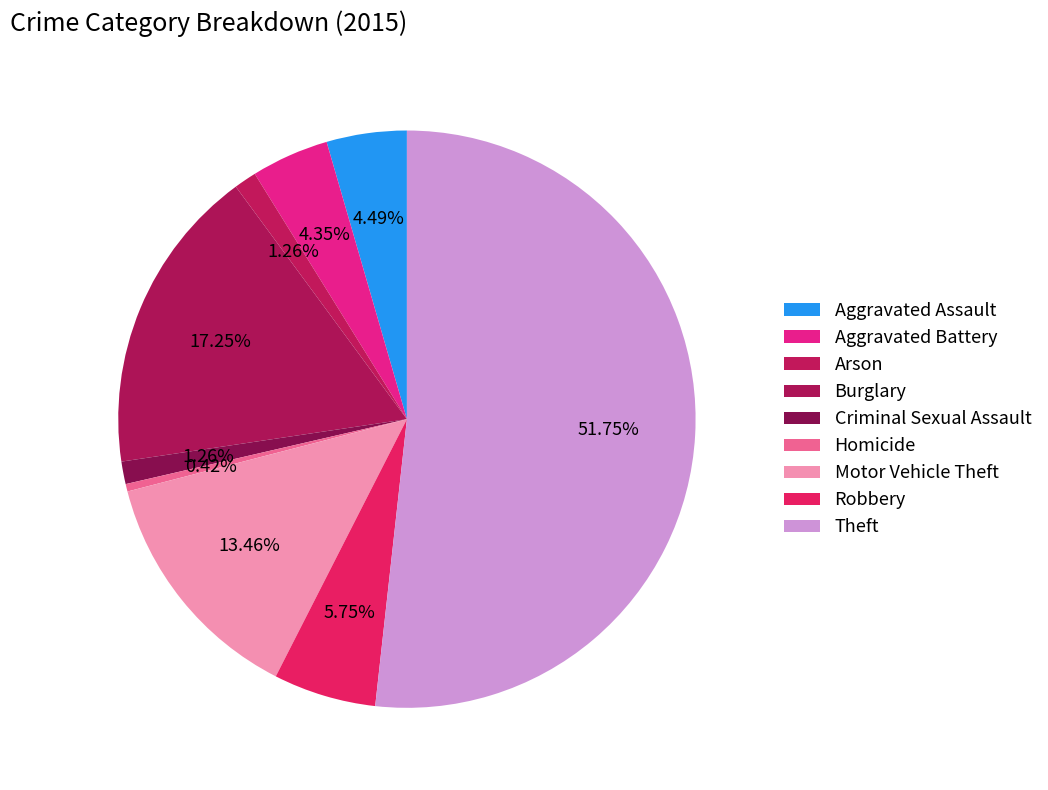

Do Robbery and Criminal Sexual Assault together represent more than half of the pie?

No